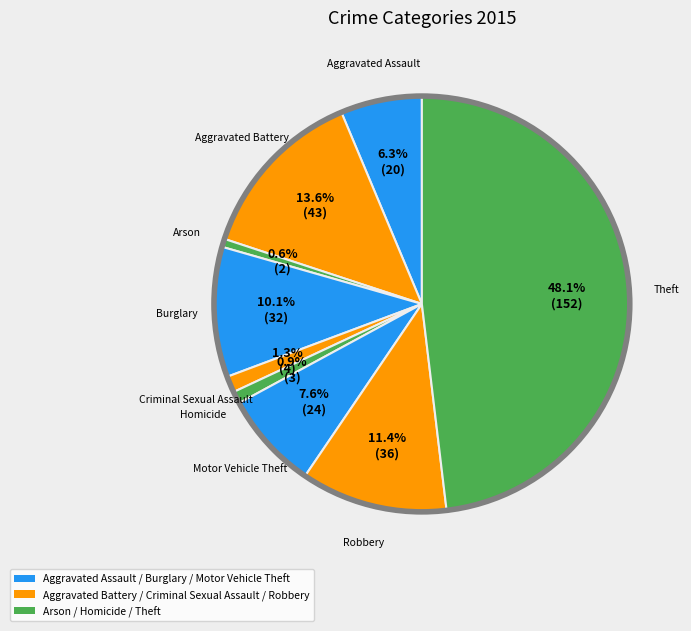

Rank the categories by value from highest to lowest.

Theft, Aggravated Battery, Robbery, Burglary, Motor Vehicle Theft, Aggravated Assault, Criminal Sexual Assault, Homicide, Arson